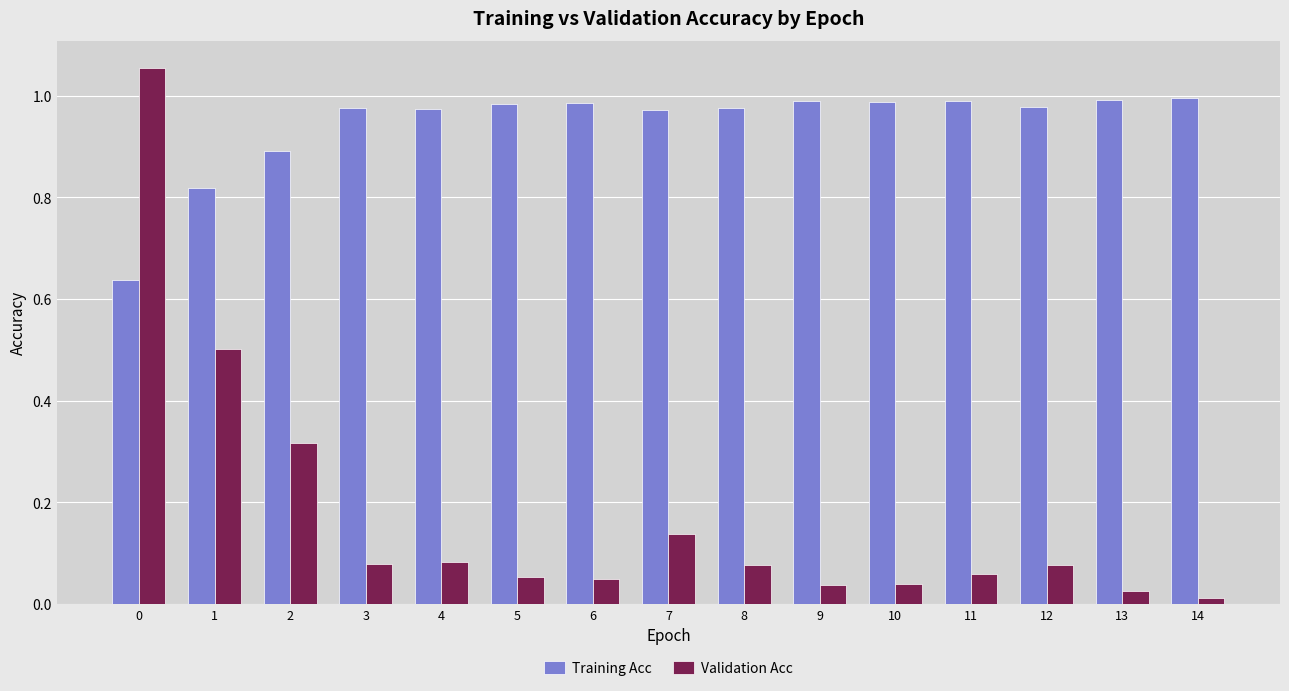

Is the value of Training Acc at 6 greater than the value of Validation Acc at 8?

Yes